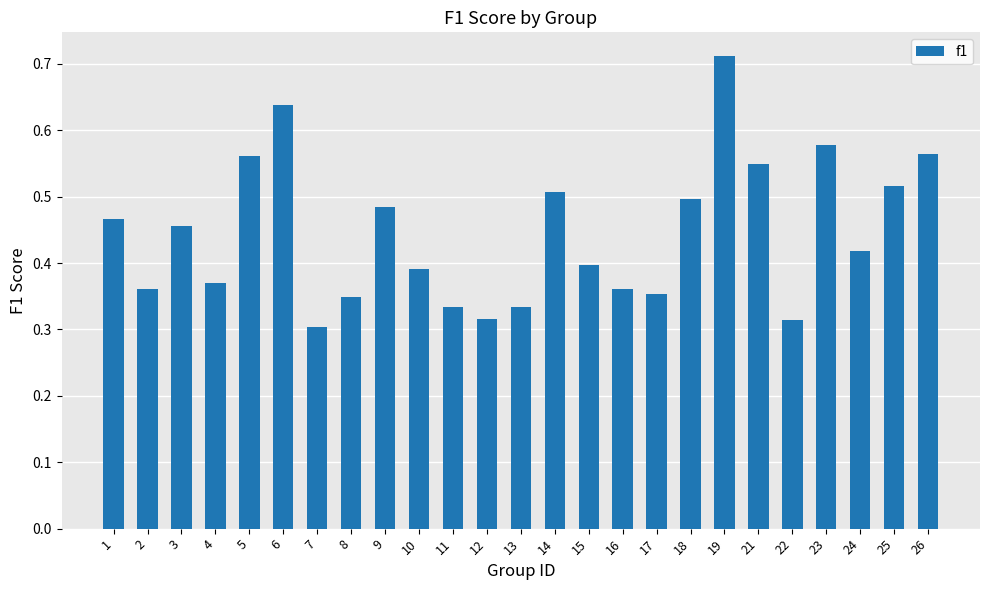

Where is the data nearest to the value 0?

7